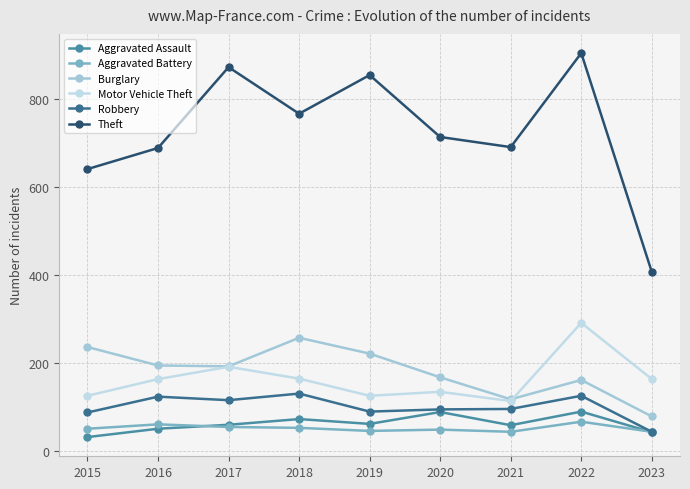

Is this an area chart (filled region under the line)?

No